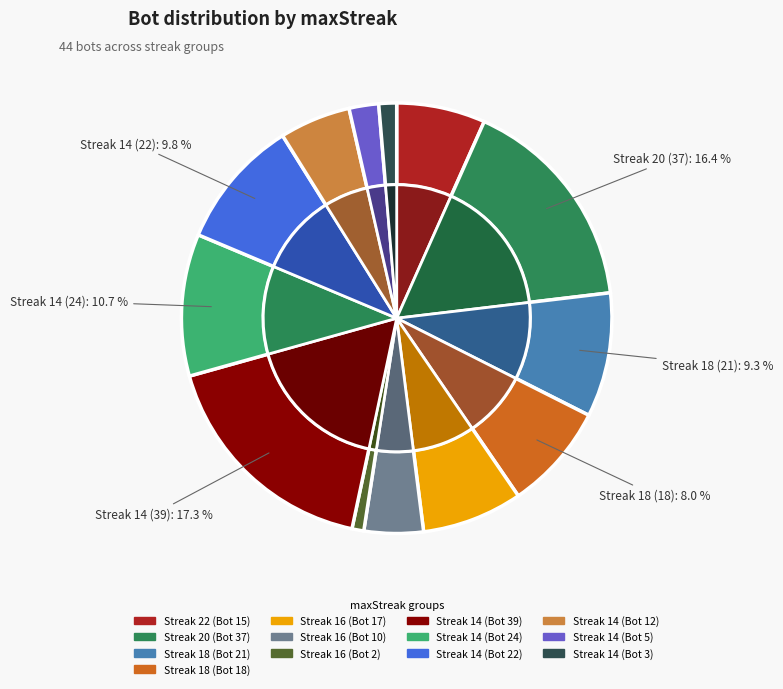

Which category has the smallest portion of the pie?

16 (2)